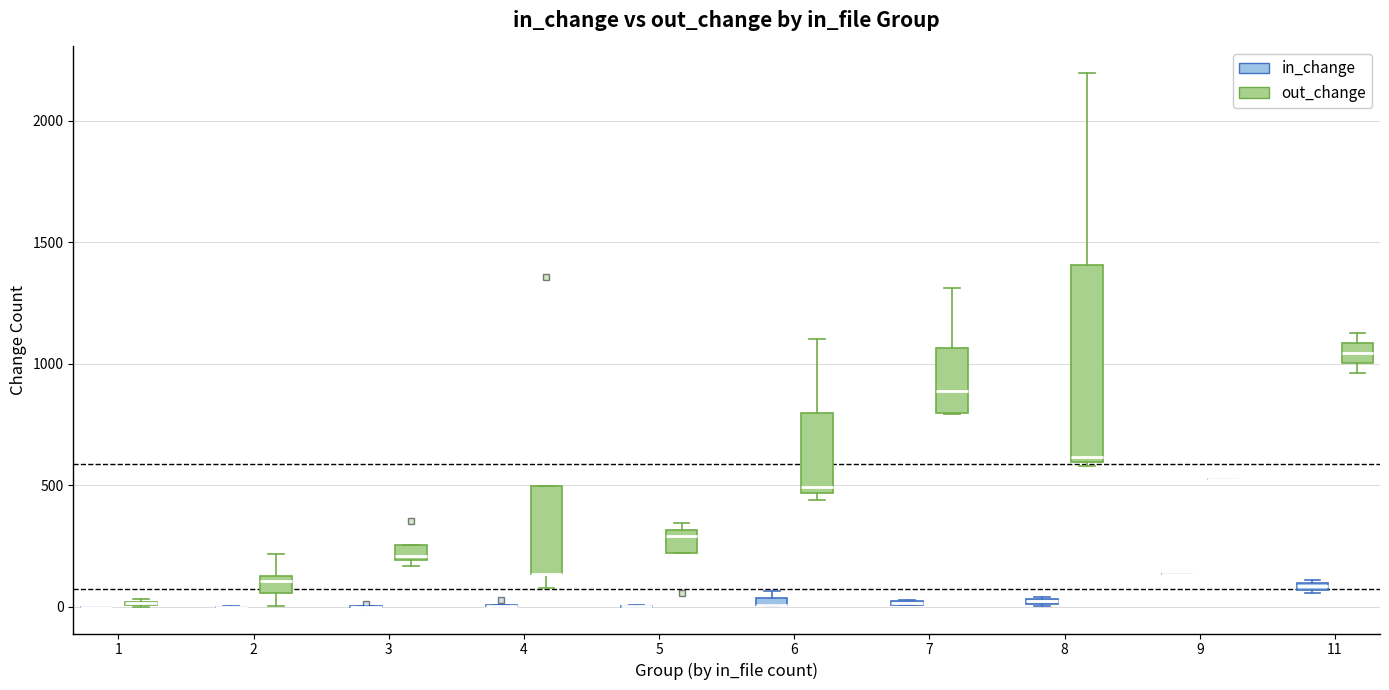

Which box is the tallest, from its lower edge to its upper edge?

8 (out_change)